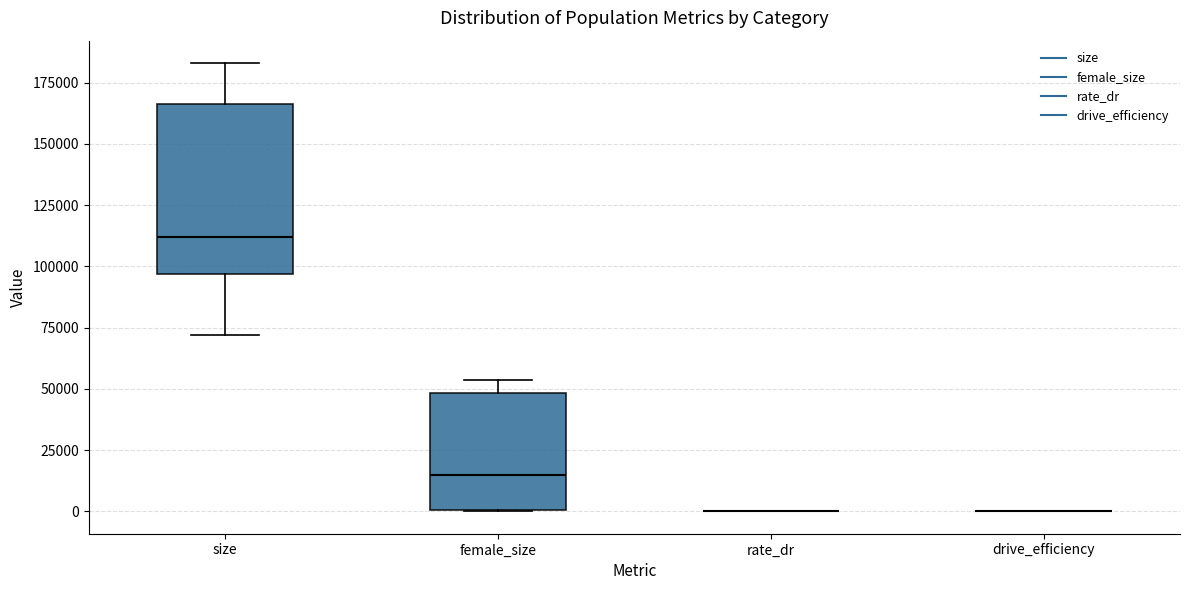

Reading left to right, transcribe this box plot: for each box, give where its median line is, the range the box spans, and where its two whiskers end, as read against the y-axis. The values are not printed on the chart, so give them approximately, as read against the axis.

size: median 110000, box 95000 to 165000, whiskers 70000 to 185000
female_size: median 15000, box 0 to 50000, whiskers 0 to 55000
rate_dr: box collapsed to a line at 0, whiskers 0 to 0
drive_efficiency: box collapsed to a line at 0, whiskers 0 to 0